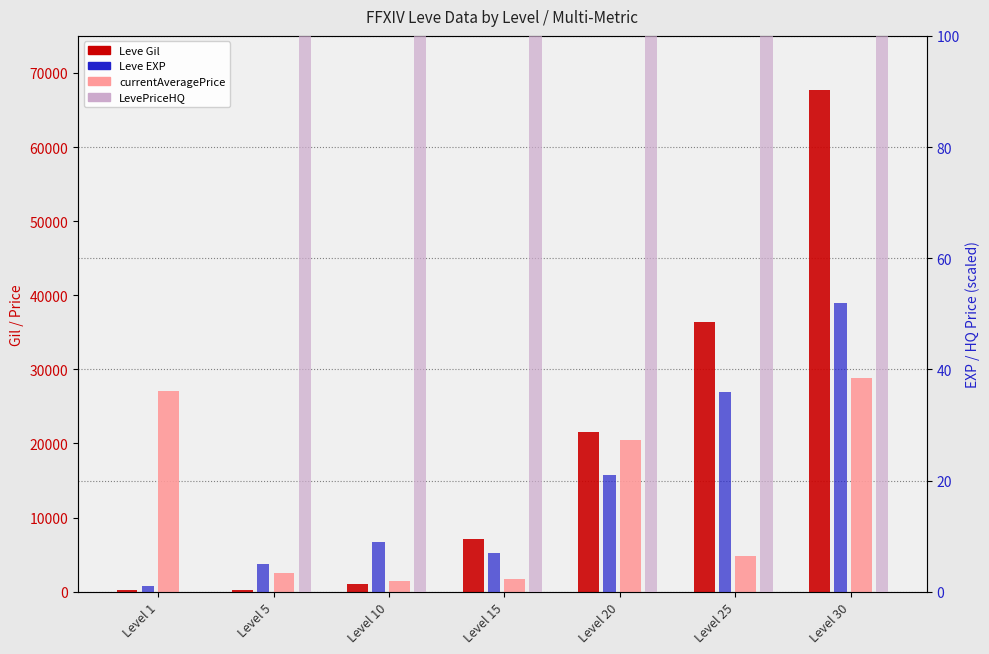

Which category has the lowest value in the currentAveragePrice series?

Level 10